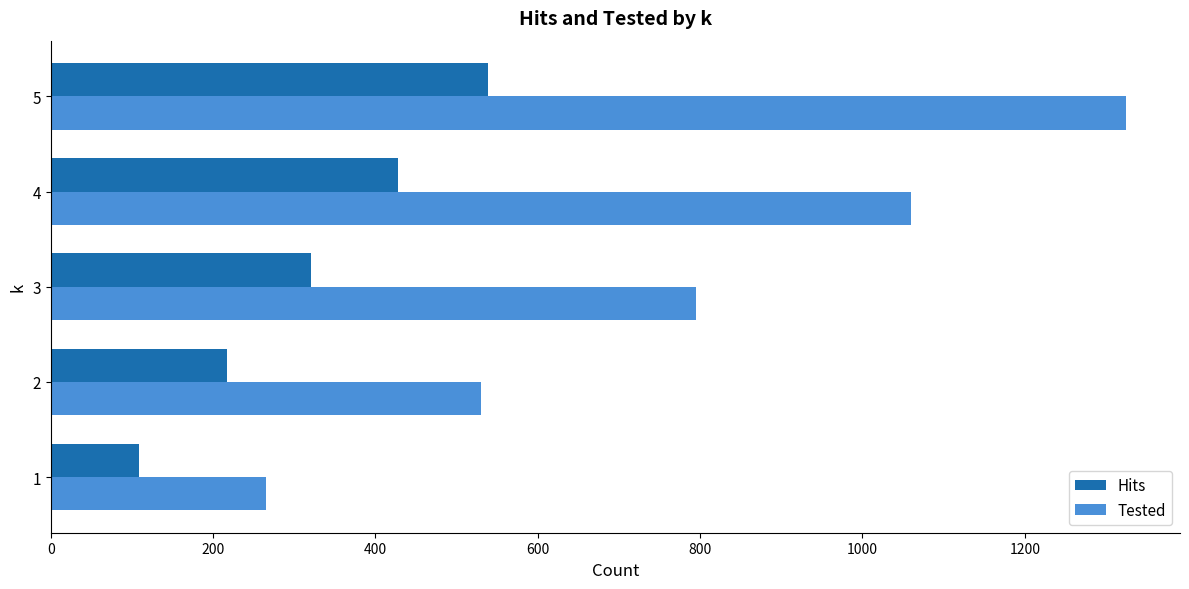

Which series has the widest spread of values?

Tested